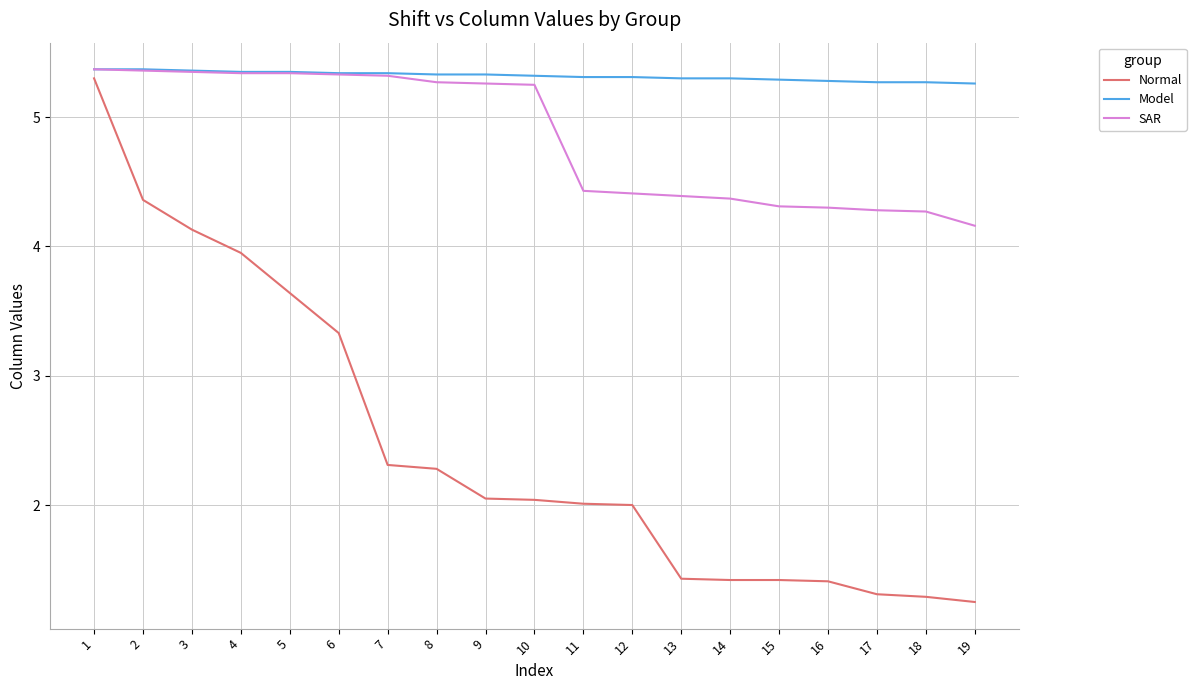

What is the difference between the highest and lowest values at 7?

3.0